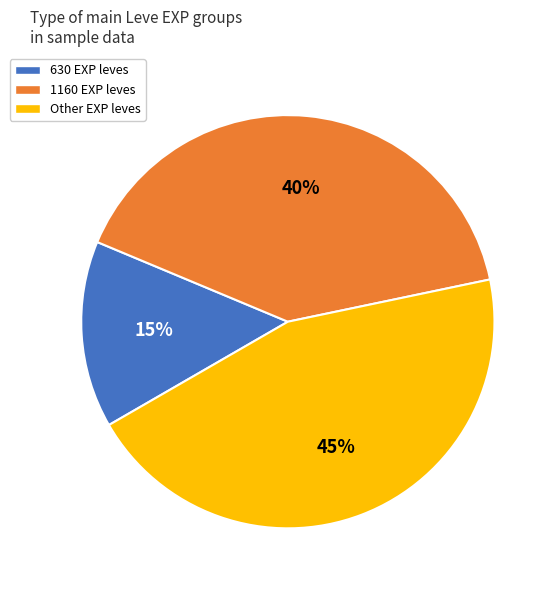

Is there a majority slice in this chart?

No